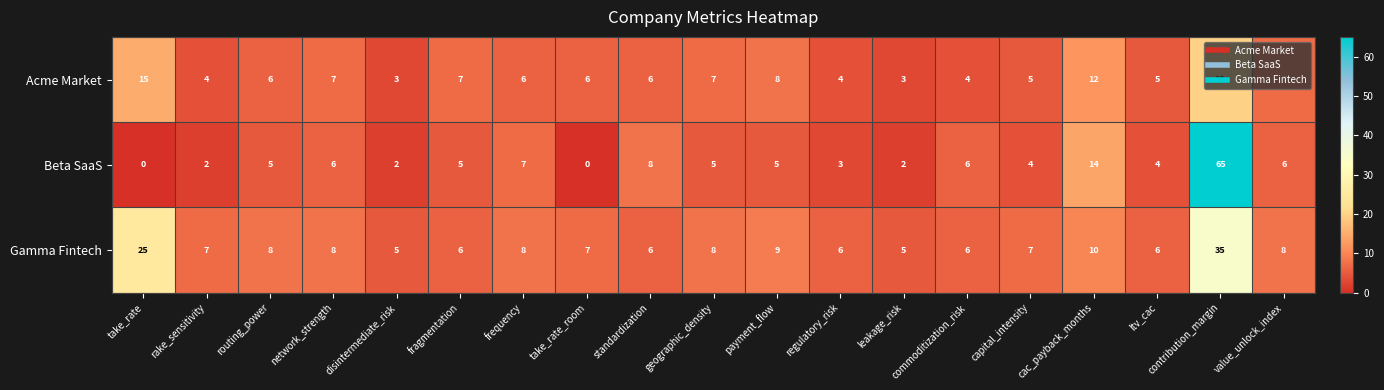

What is the difference between the Acme Market values at rake_sensitivity and payment_flow?

4